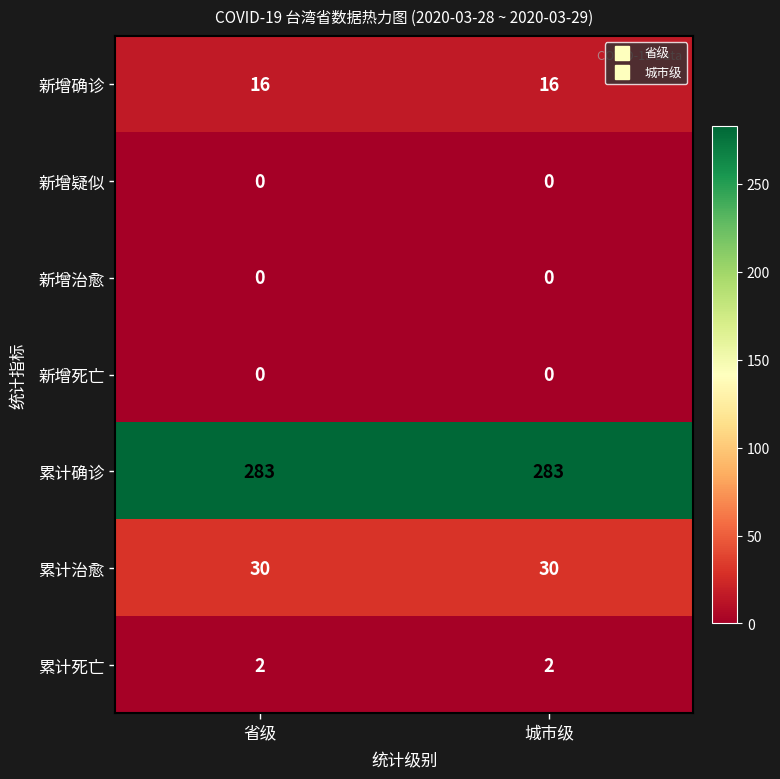

What value does the 累计治愈 series have at 城市级?

30